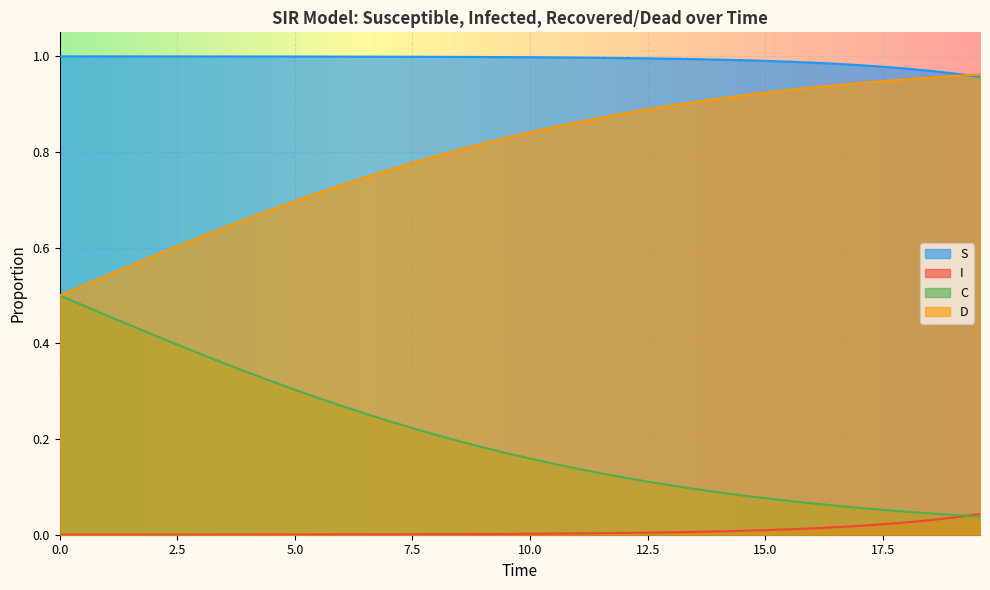

Rank the series by their maximum value, from lowest to highest.

I, C, D, S